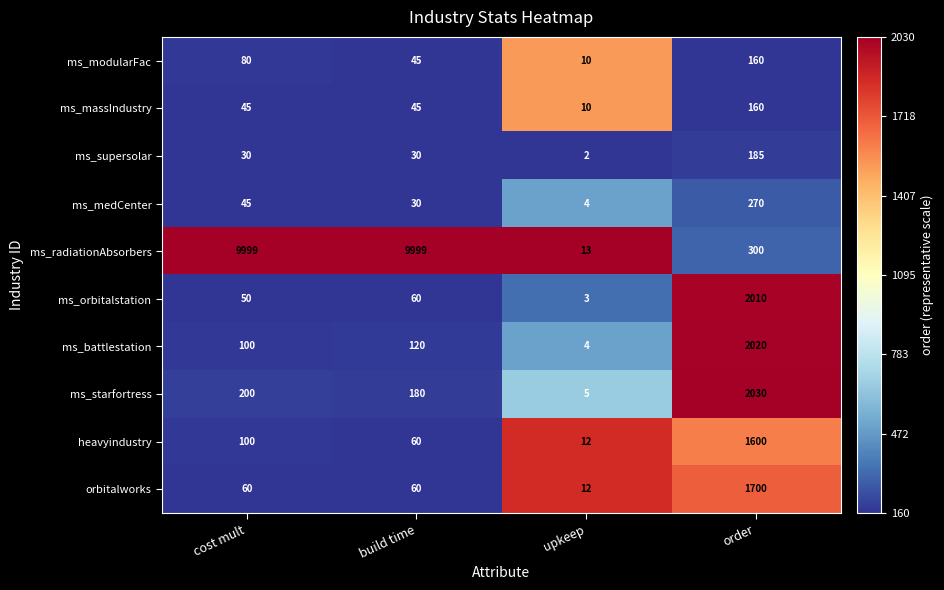

List the labels in order of ms_starfortress value, largest first.

order, cost mult, build time, upkeep